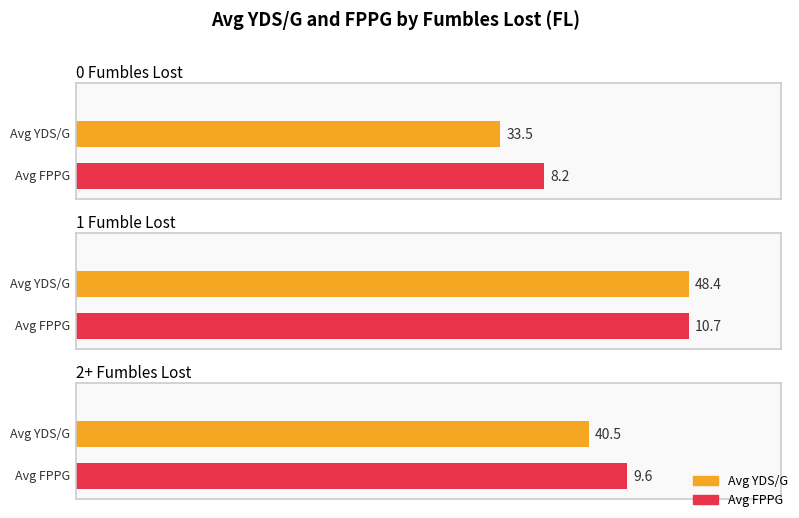

True or false: FPPG has a value of 6.1 at 0.

False